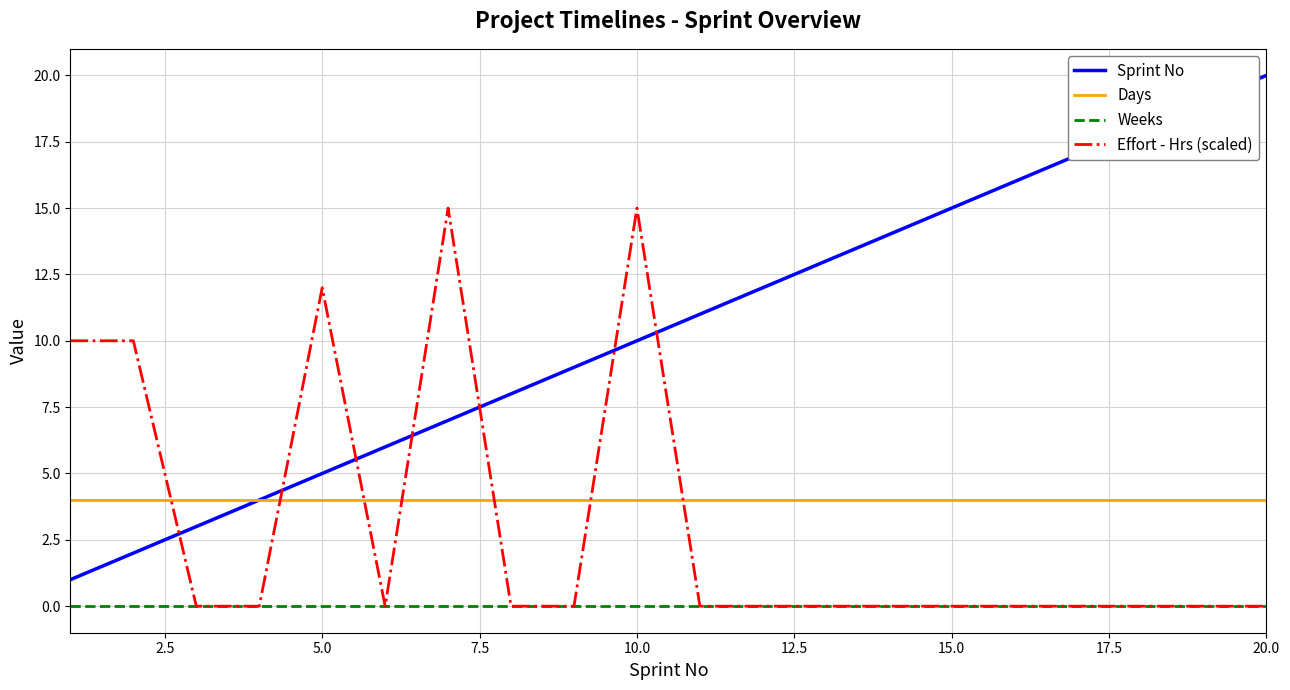

Rank the series by their maximum value, from highest to lowest.

Sprint No, Effort - Hrs (scaled), Days, Weeks